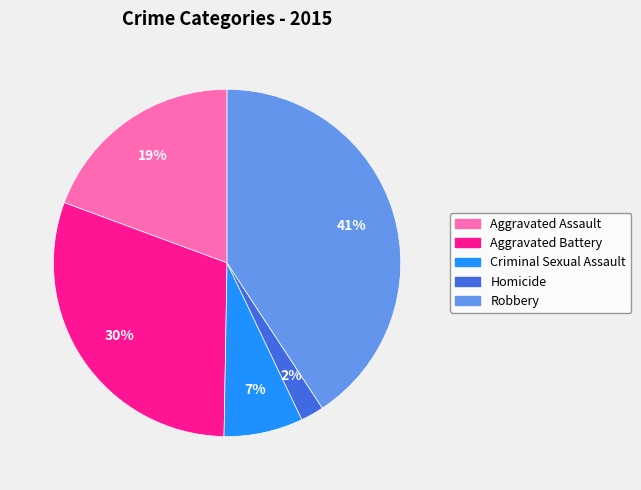

Is it true that Criminal Sexual Assault is 13% of the pie?

False